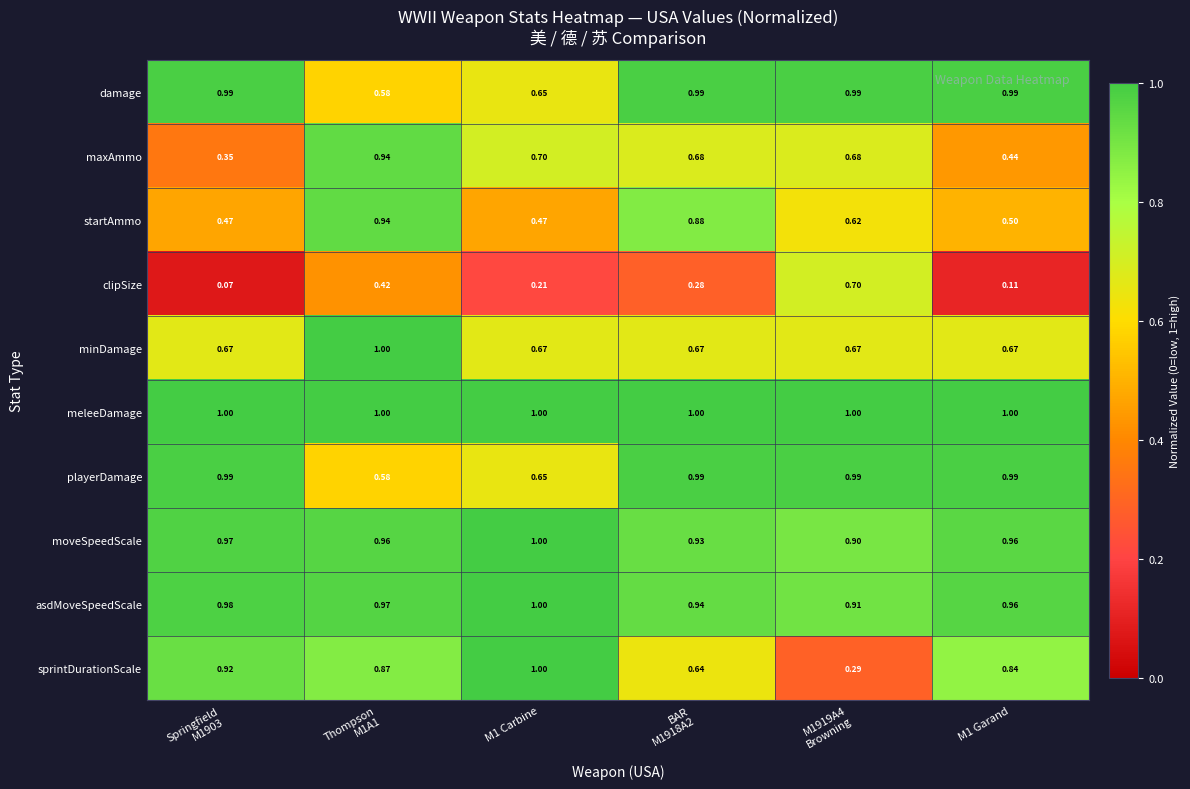

Which series has the largest total across all categories?

meleeDamage